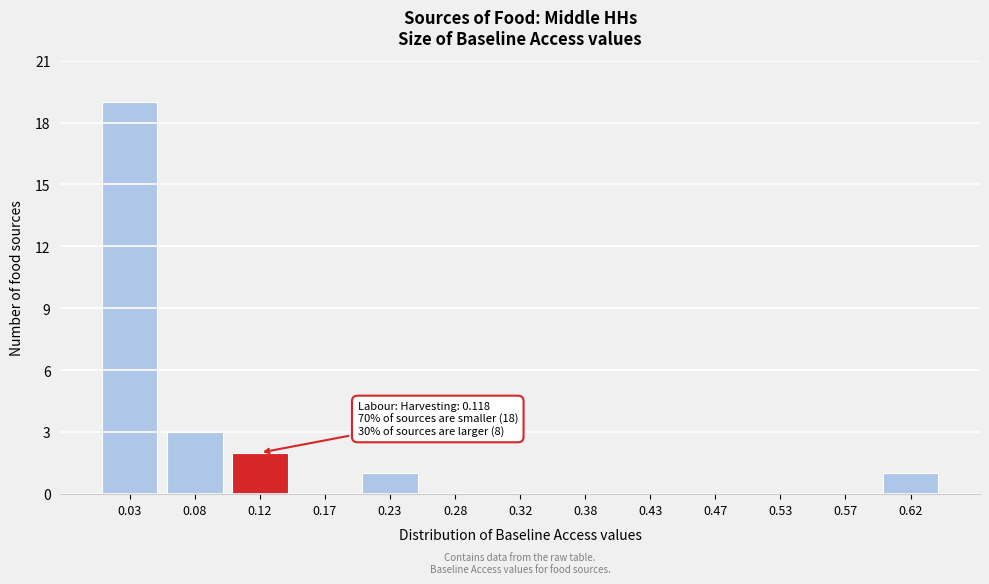

Reading left to right, list all the values displayed in this chart.

0.03=19	0.08=3	0.12=2	0.17=0	0.23=1	0.28=0	0.32=0	0.38=0	0.43=0	0.47=0	0.53=0	0.57=0	0.62=1